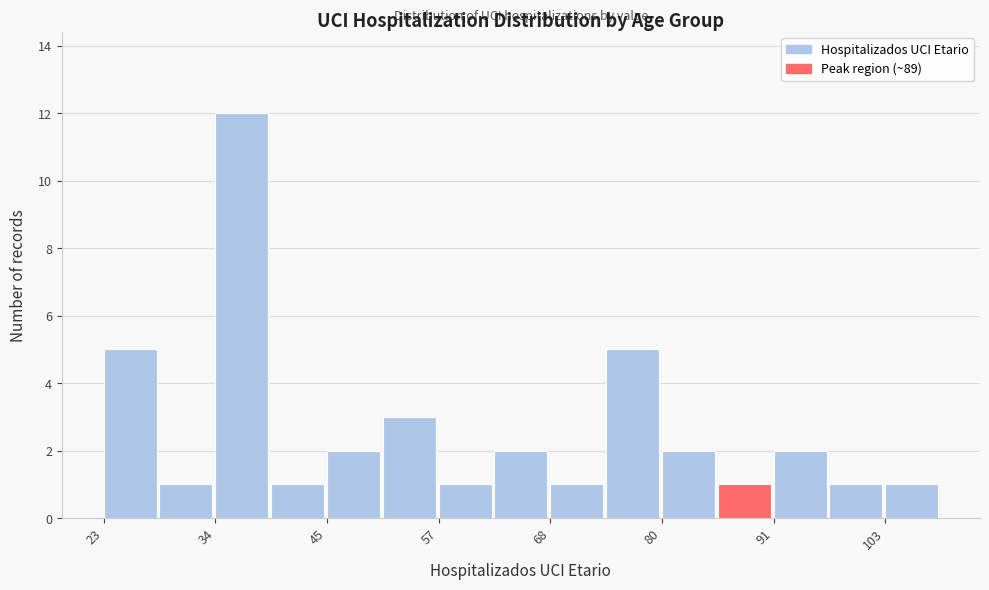

Around what value on the x-axis is the tallest bar? Give the approximate position of its centre, as read against the axis.

38